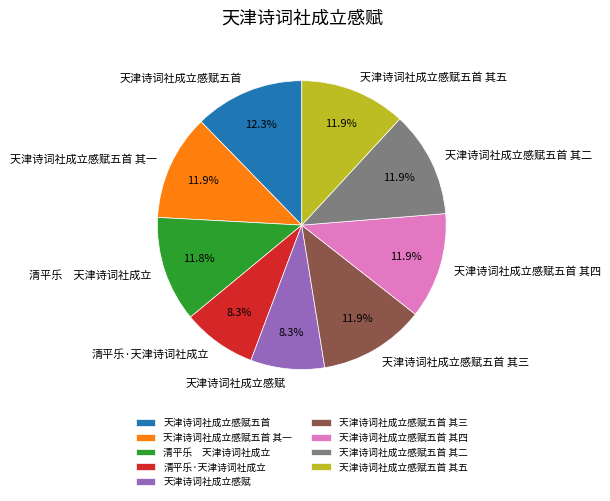

Does any single category account for the majority?

No